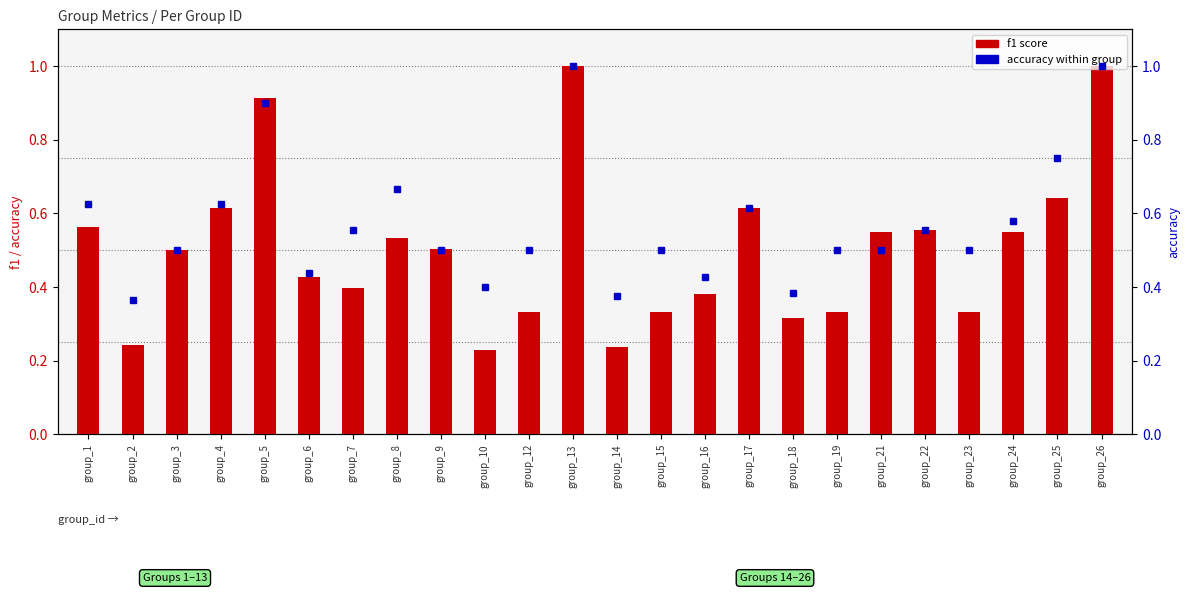

How many accuracy values are between 0 and 1?

24